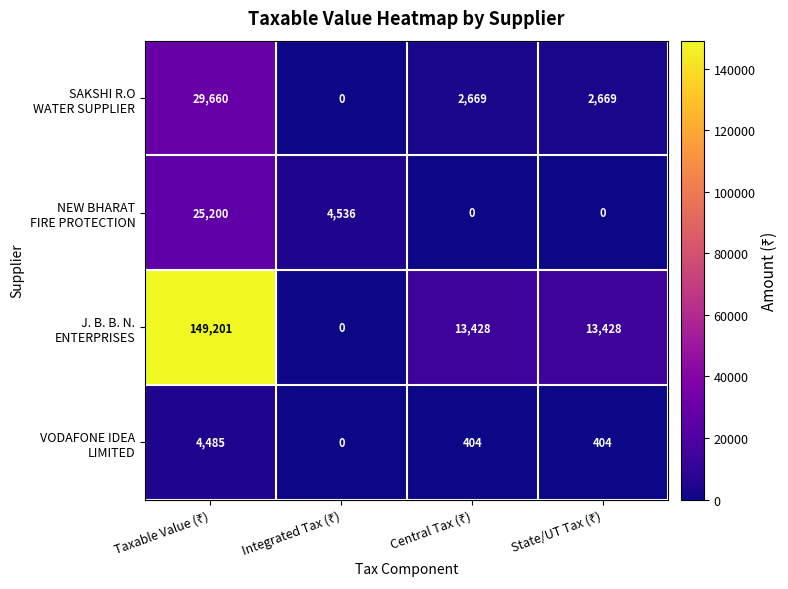

How many categories are shown in the chart?

4